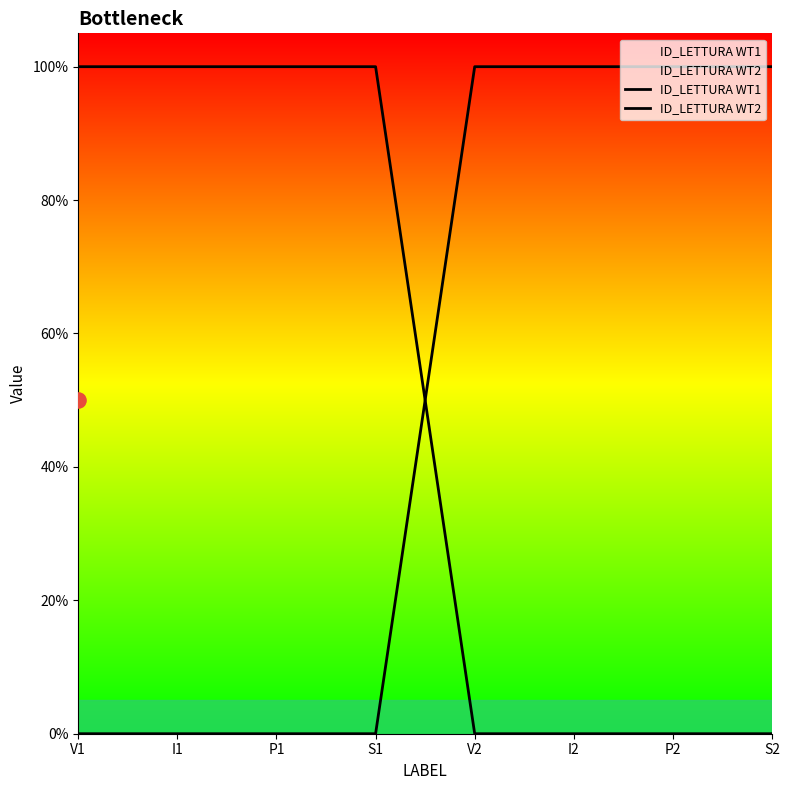

What is the total value across all series at P1?

1